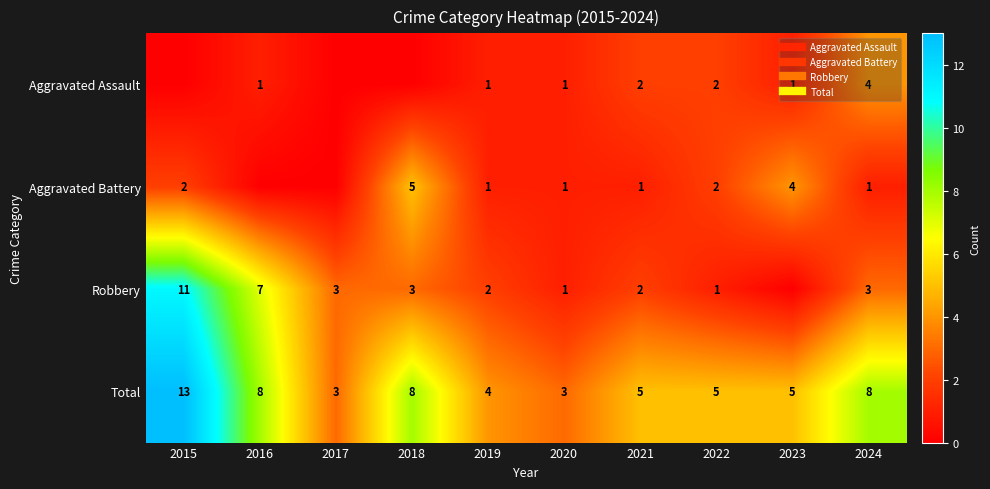

True or false: Aggravated Battery has a value of 1 at 2021.

True